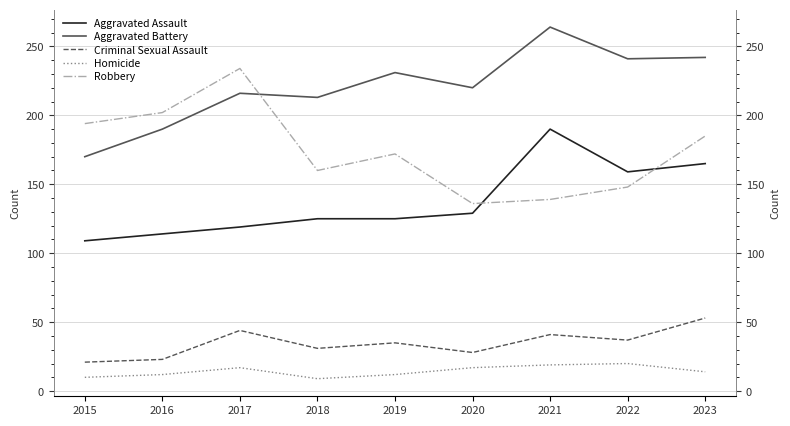

What is the sum of all Criminal Sexual Assault values?

313